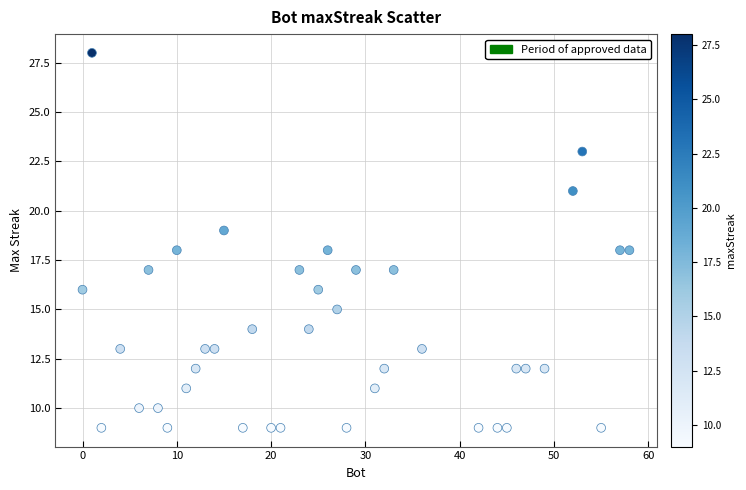

What is the range of Y values (max minus min)?

19